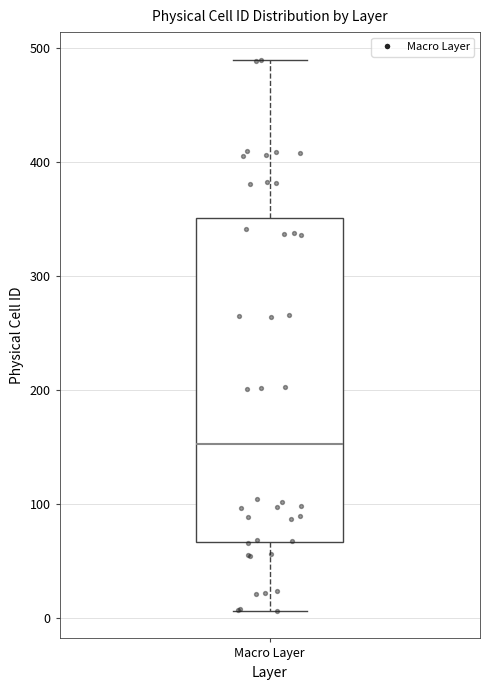

Read this box plot against the y-axis: the position of the median line, the range covered by the box, and the ends of both whiskers. The values are not printed on the chart, so give them approximately, as read against the axis.

median 150, box 70 to 350, whiskers 10 to 490